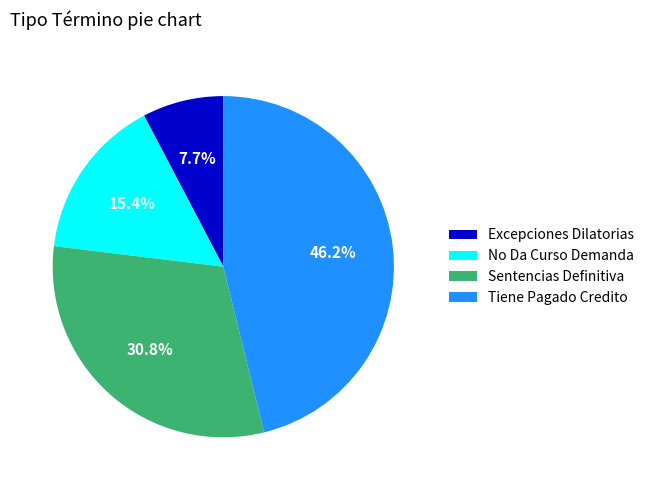

Does any single category account for the majority?

No